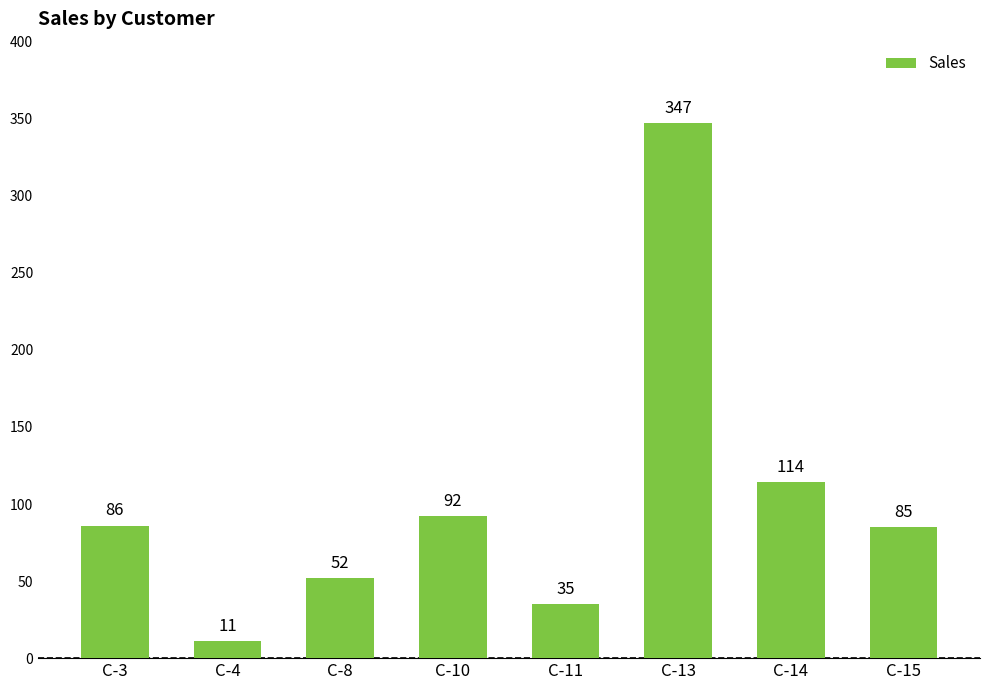

At which category does the chart reach its minimum across all series?

C-4